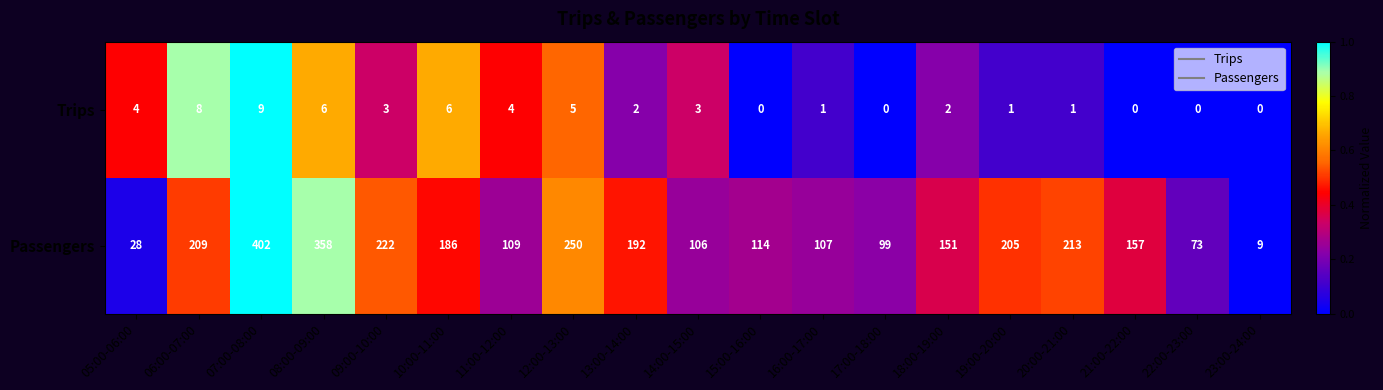

At which label does Passengers first exceed 157?

06:00-07:00